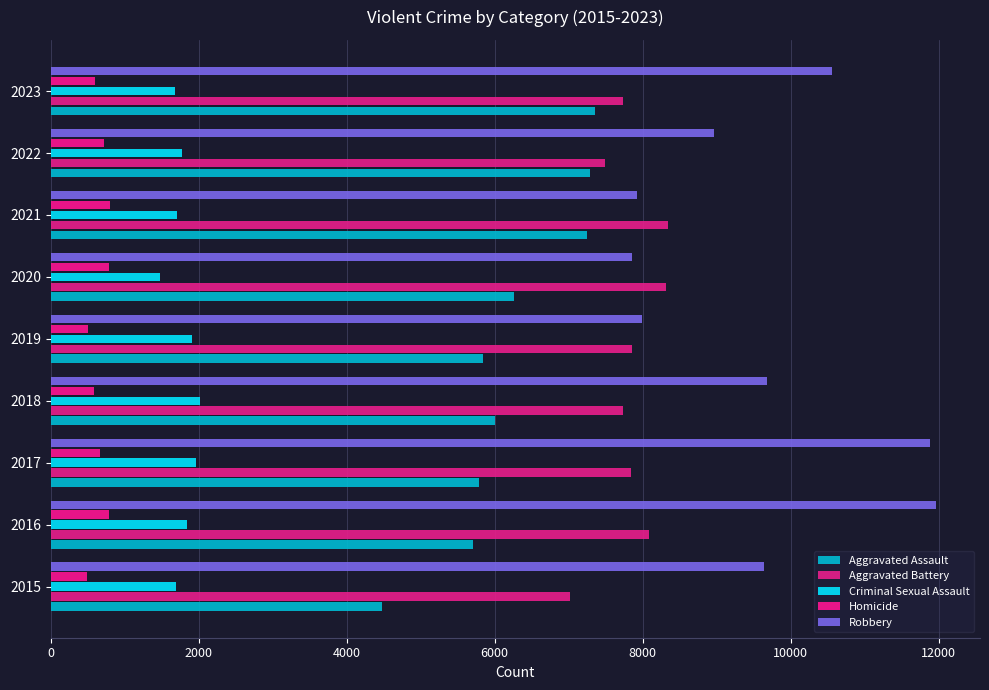

What is the value of the Aggravated Battery bar at the 1st from the left?

7019